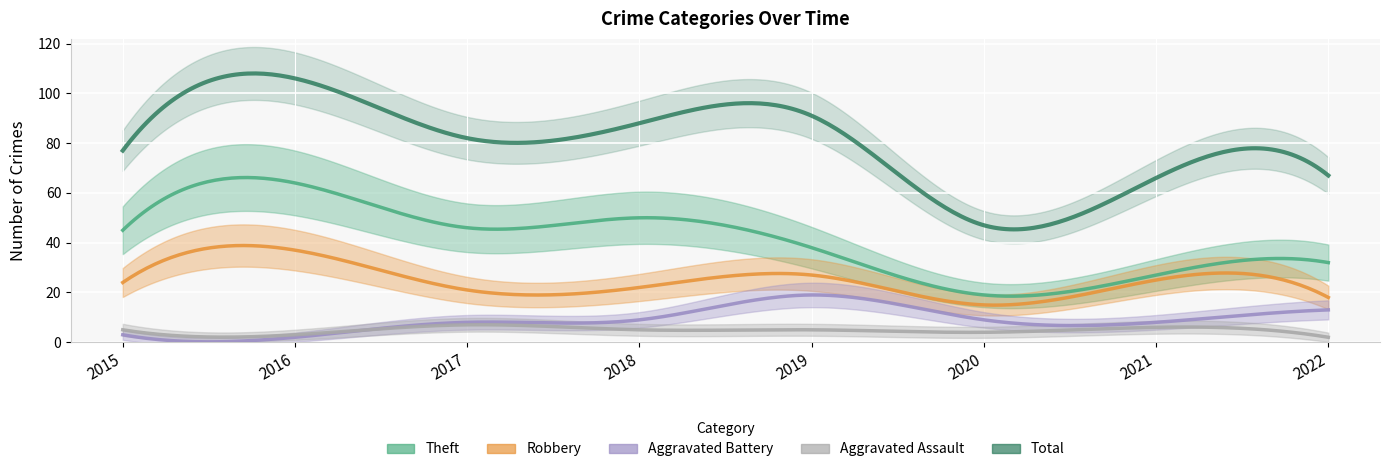

At which category does the chart reach its peak across all series?

2016